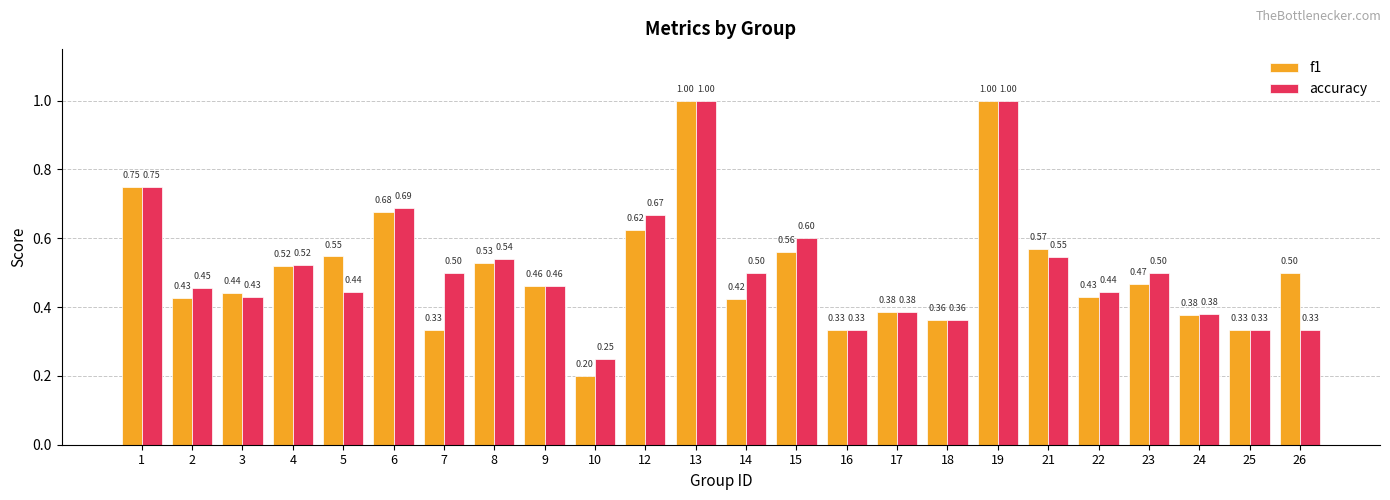

What is the average value of the accuracy series?

0.5